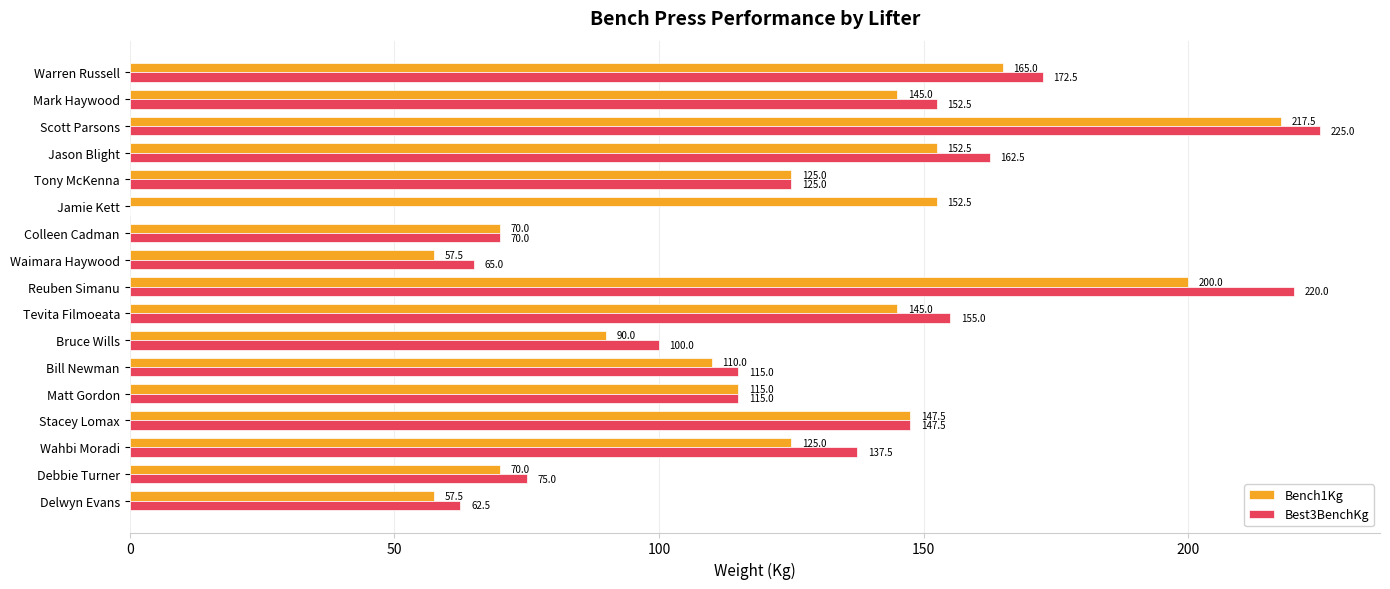

Is it true that Best3BenchKg equals 147.5 at Stacey Lomax?

True